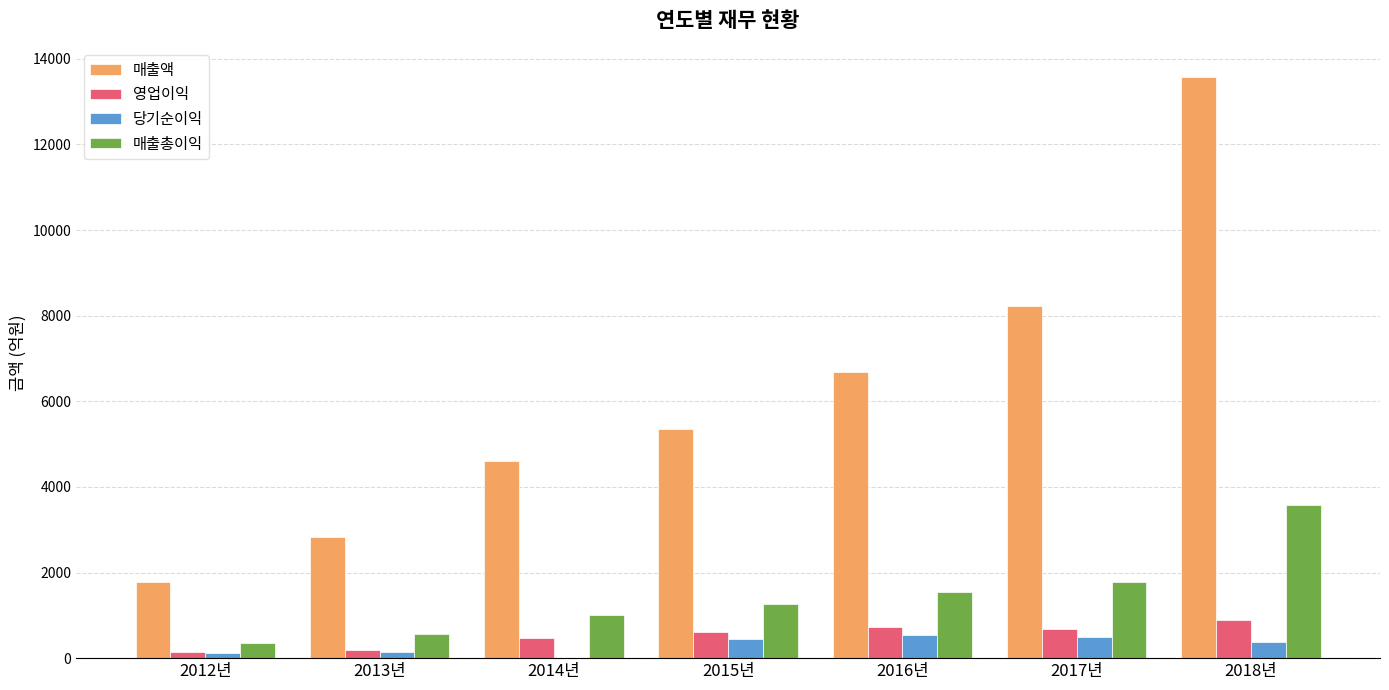

What is the sum of the 매출액 values at 2016년 and 2018년?

20253.3